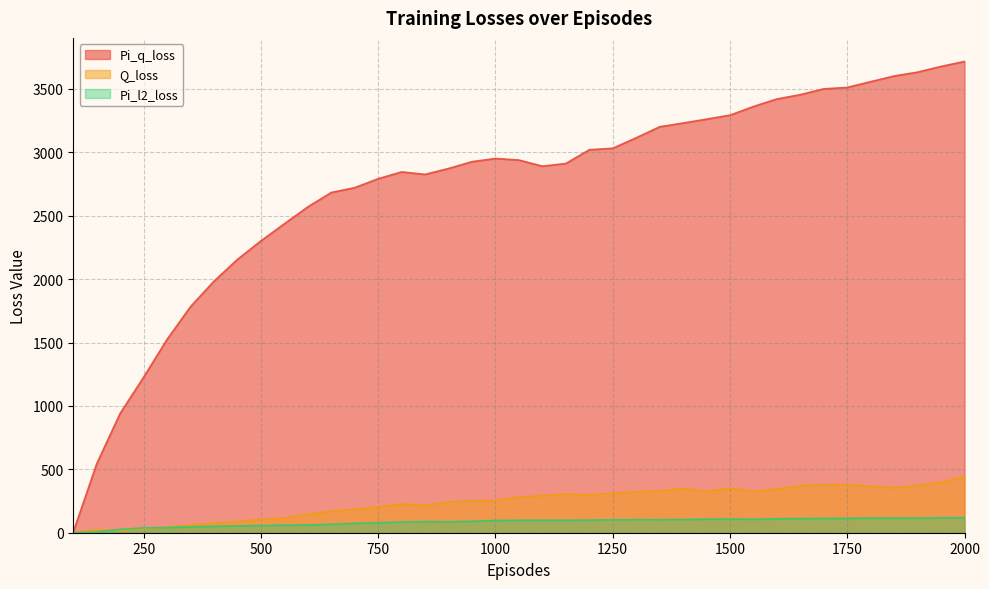

At which label does Q_loss first exceed 281?

1050